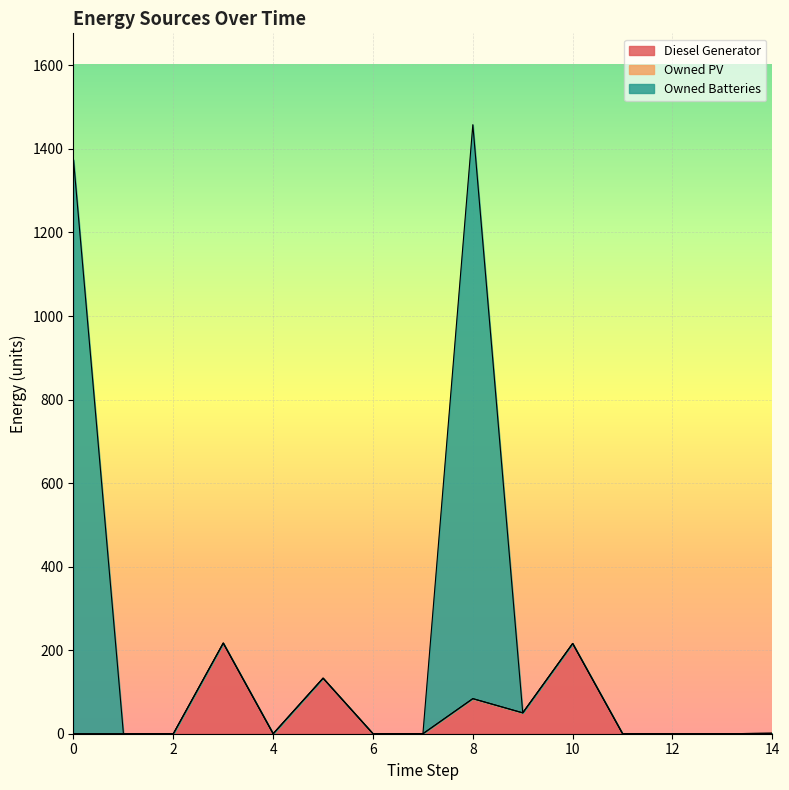

At how many categories does at least one series exceed 391?

2